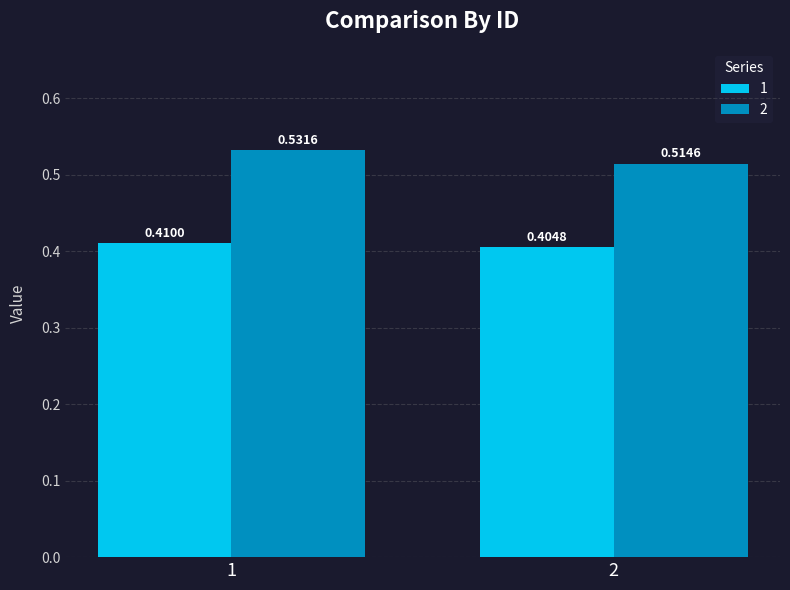

Does the chart contain any negative values?

No